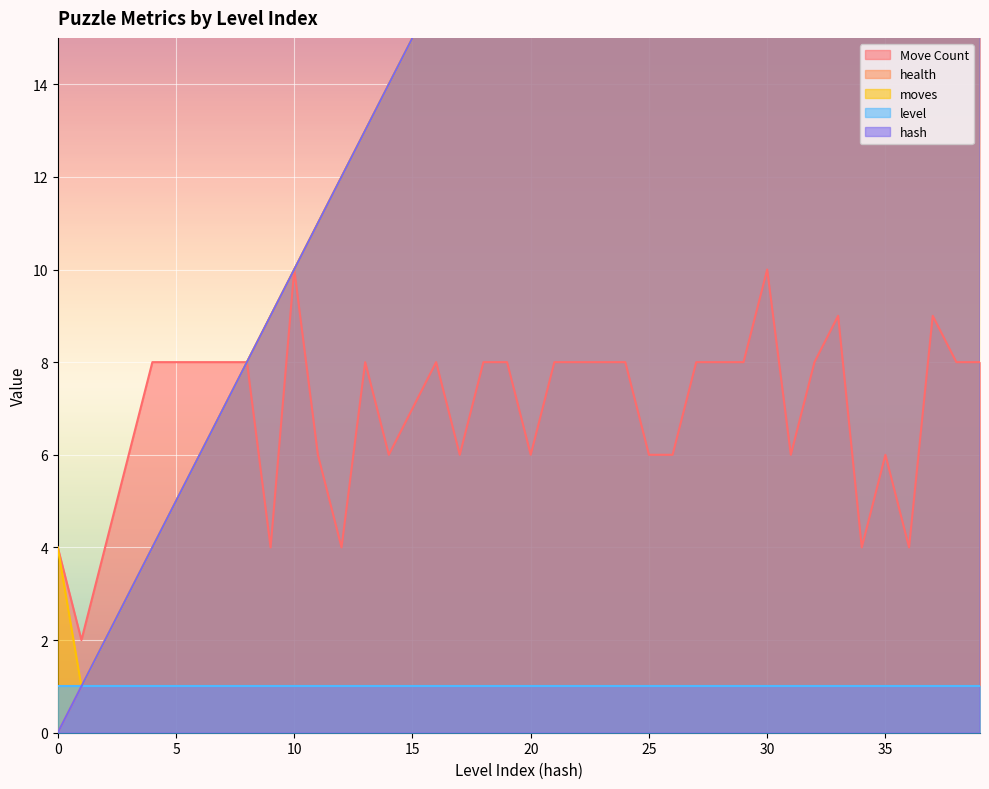

Which category has the highest value in the Move Count series?

10